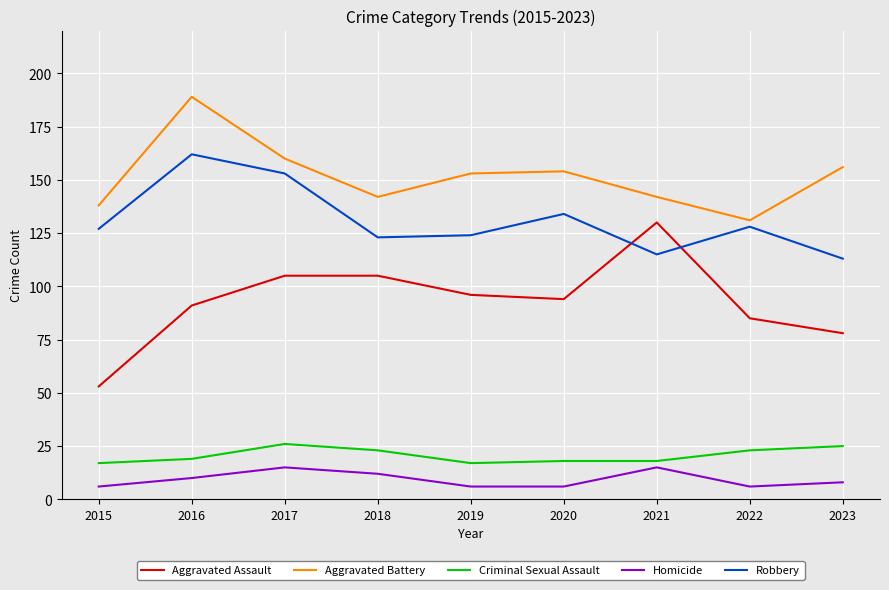

True or false: Aggravated Assault and Aggravated Battery intersect in this chart.

False